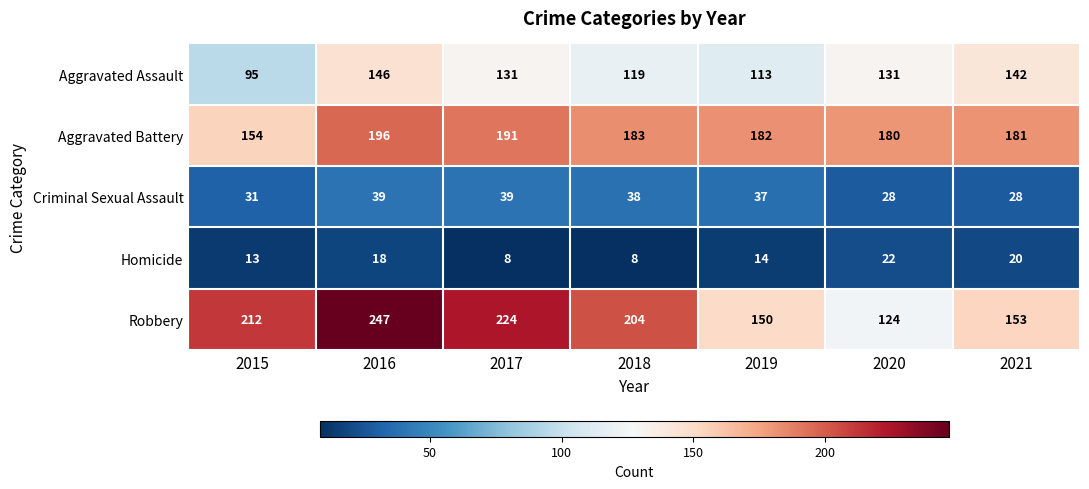

How many distinct data groups are displayed?

5